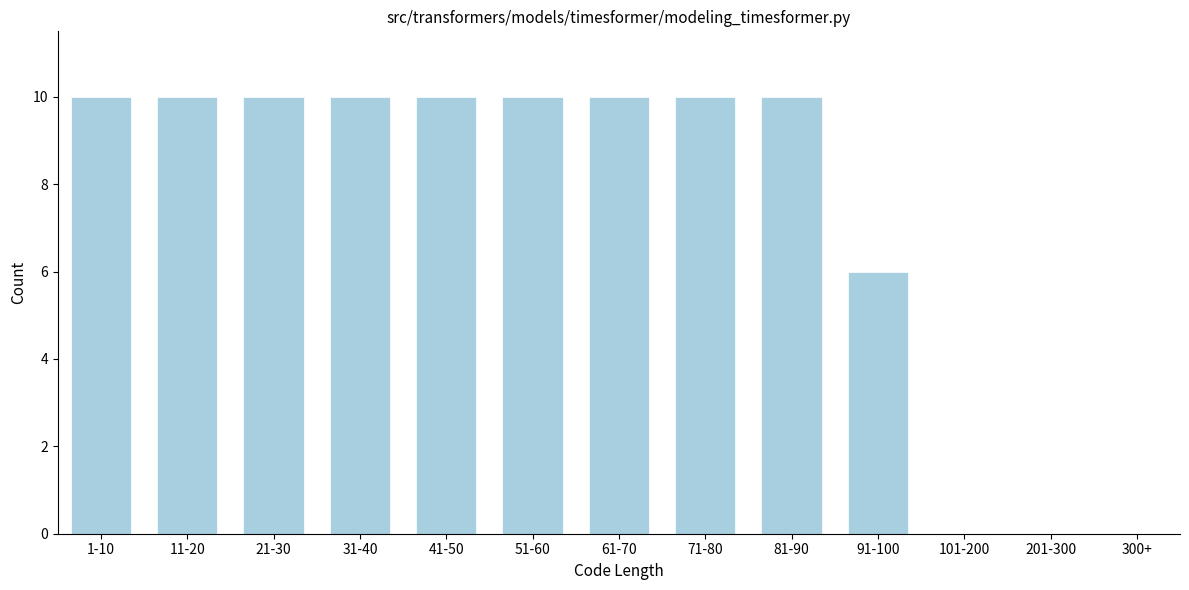

Reading right to left, extract all data points from this chart.

300+=0	201-300=0	101-200=0	91-100=6	81-90=10	71-80=10	61-70=10	51-60=10	41-50=10	31-40=10	21-30=10	11-20=10	1-10=10